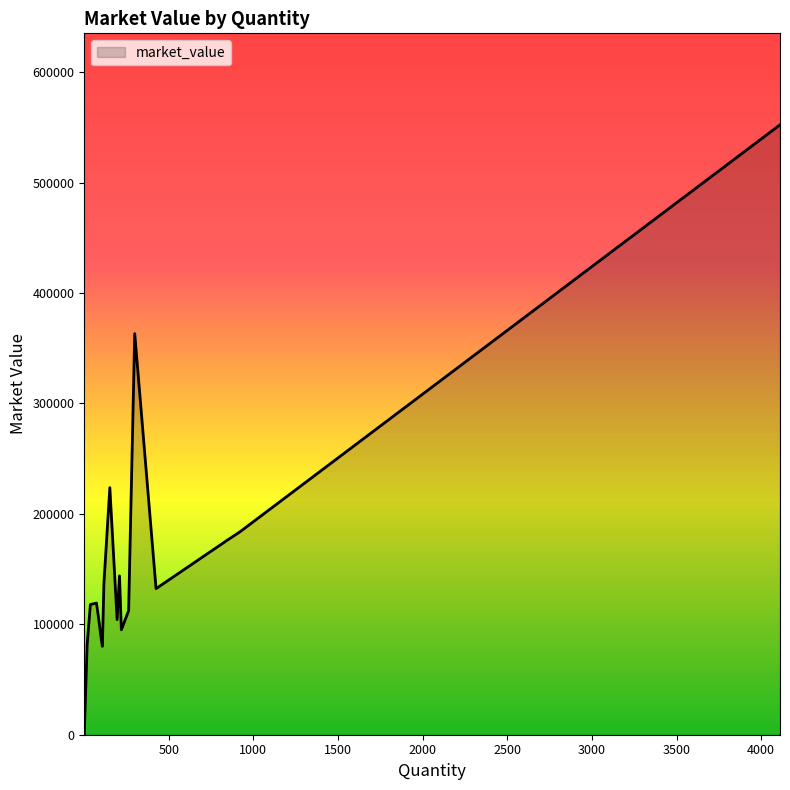

What is the difference between the maximum and minimum values?

551283.9